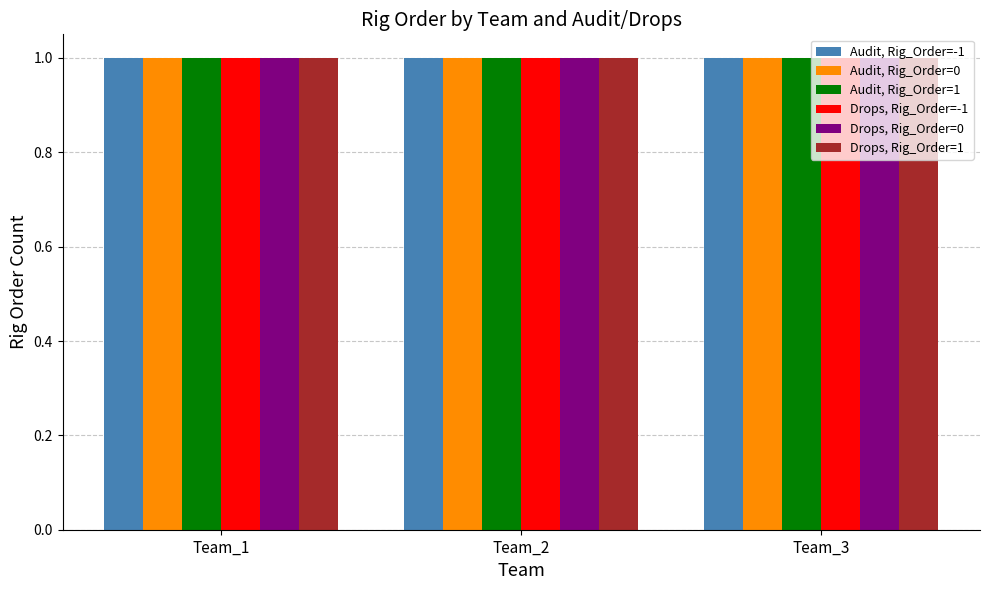

What is the sum of the Audit values at Team_3 and 7?

1